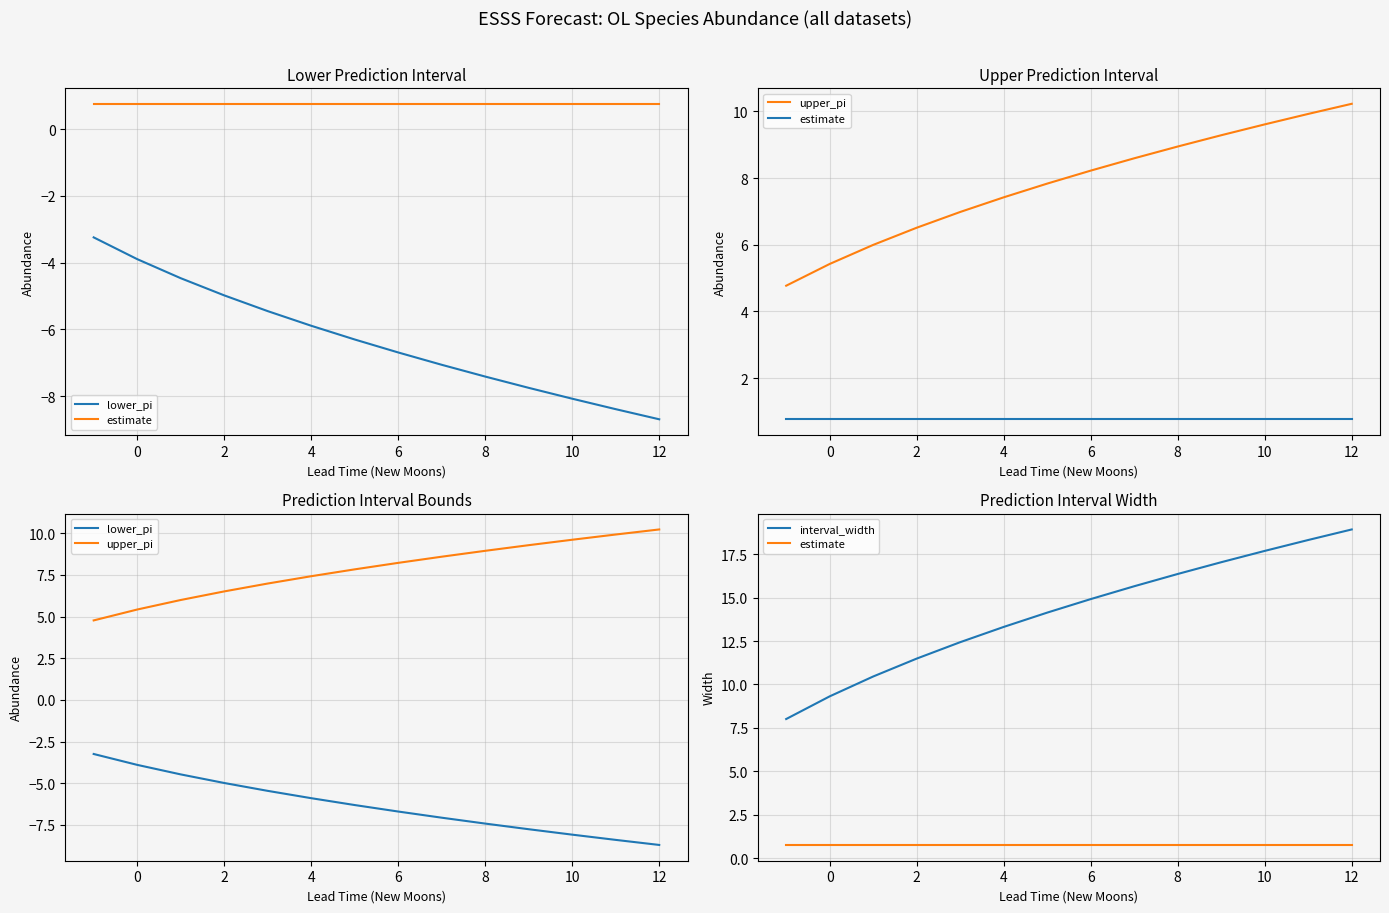

What is the sum of all upper_pi values?

109.7